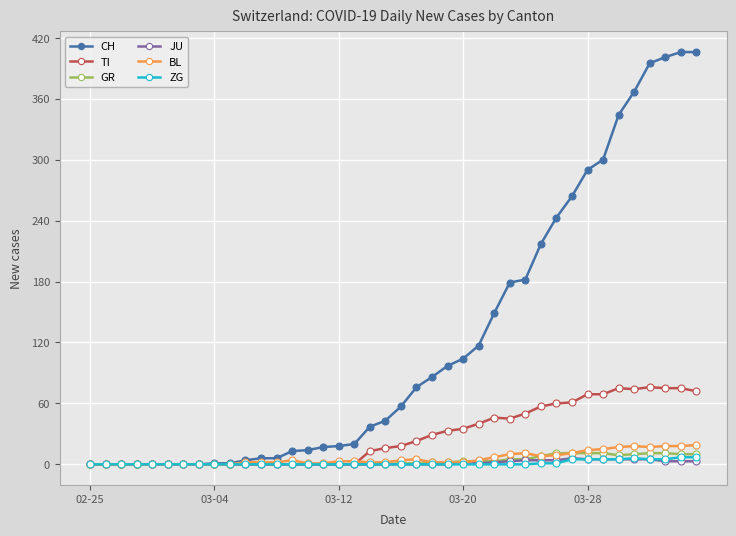

Which series has the largest total across all categories?

CH